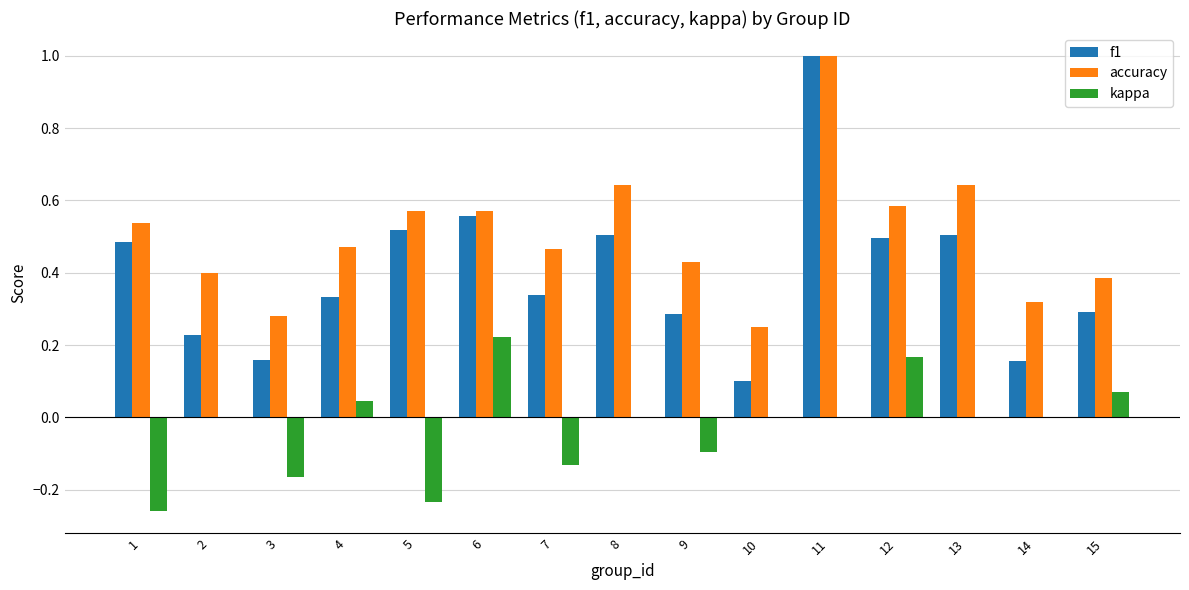

The accuracy series shows 0.4 at 15. True or false?

True